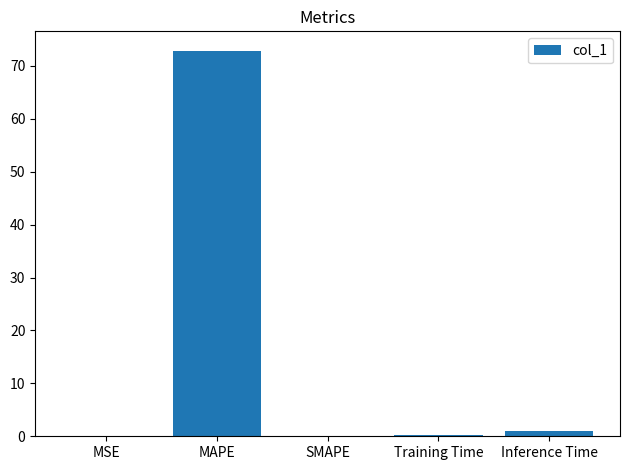

Which category has the highest value across all series?

MAPE